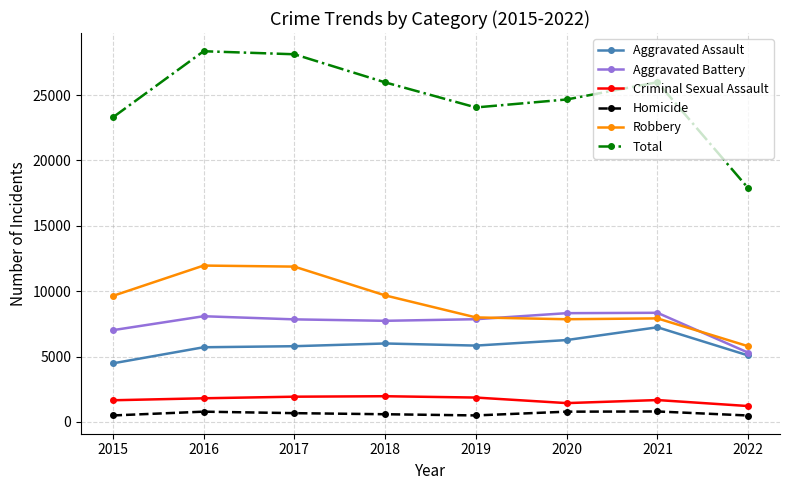

What is the difference between the Total values at 2018 and 2021?

13